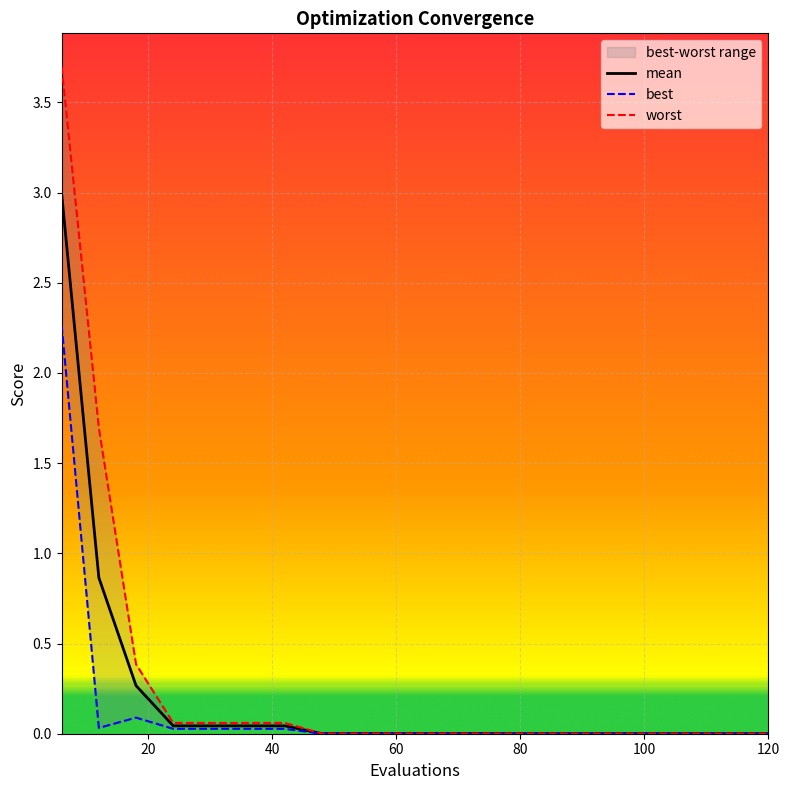

True or false: worst and best cross at least once.

False